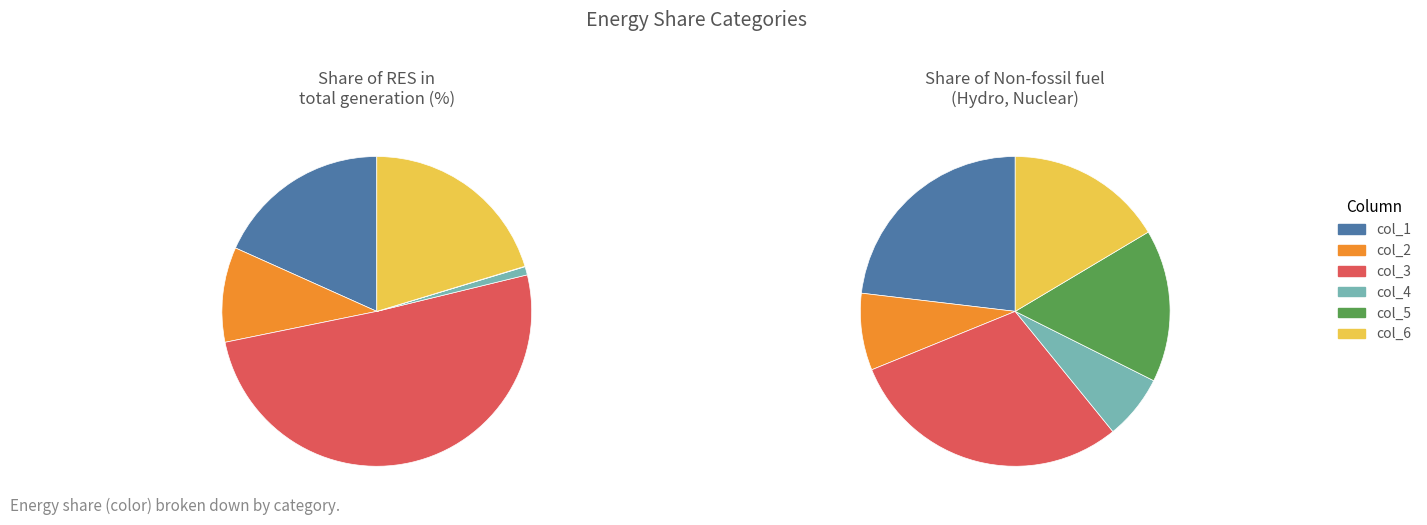

What is the difference between the highest and lowest values at col_6?

11.5